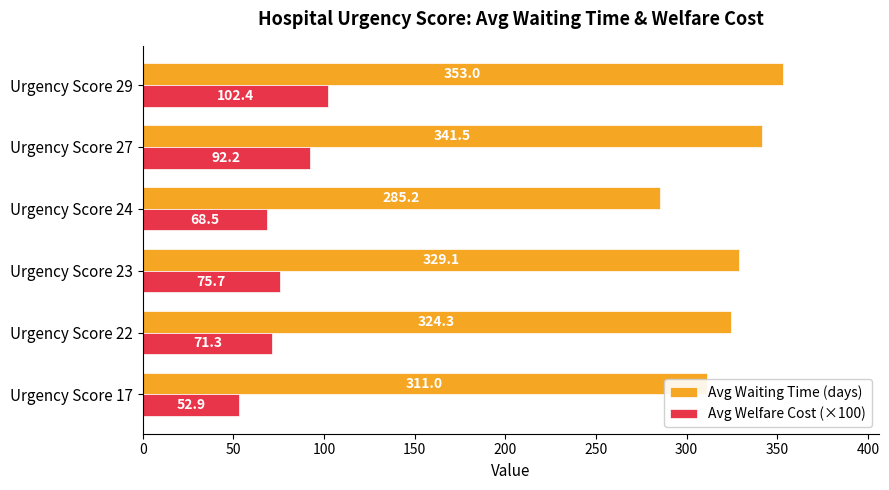

At which label is Avg Waiting Time (days) closest to 319?

Urgency Score 22